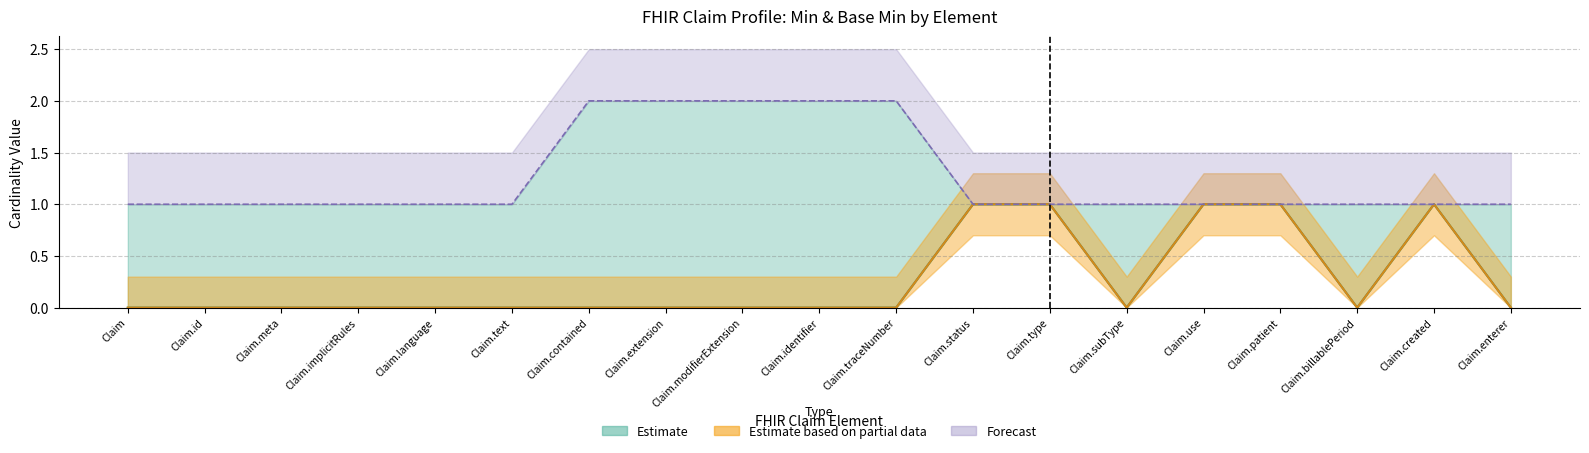

How many categories are shown in the chart?

19